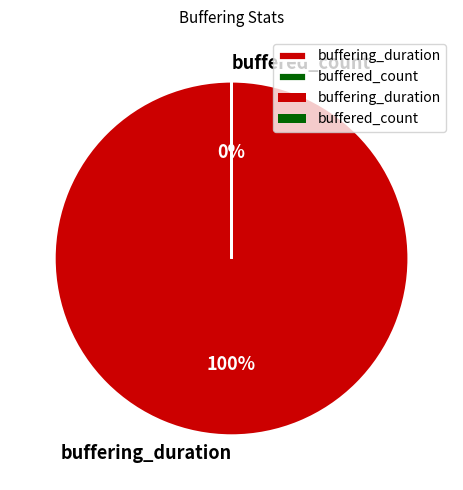

Is the sum of buffered_count and buffering_duration greater than half?

Yes